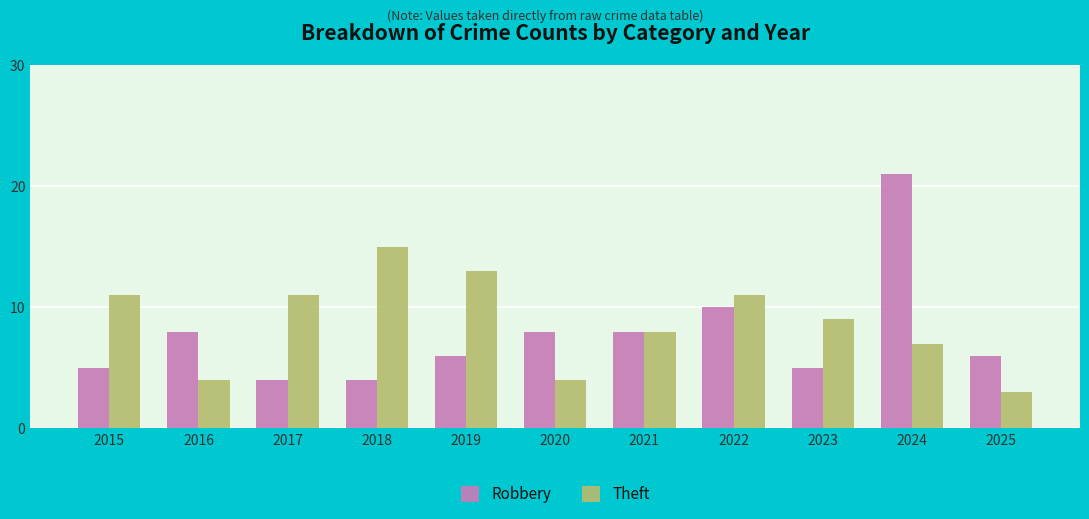

What are all the series names shown in the legend?

Robbery, Theft